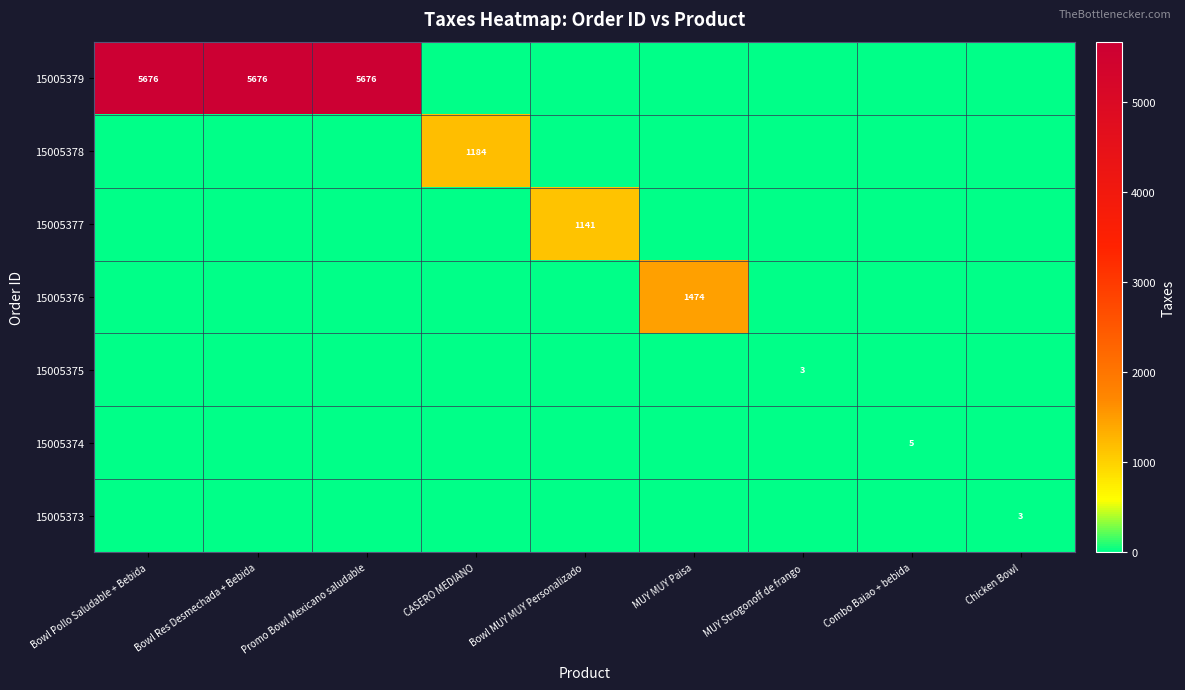

The 15005376 series shows 1474.1 at MUY MUY Paisa. True or false?

True